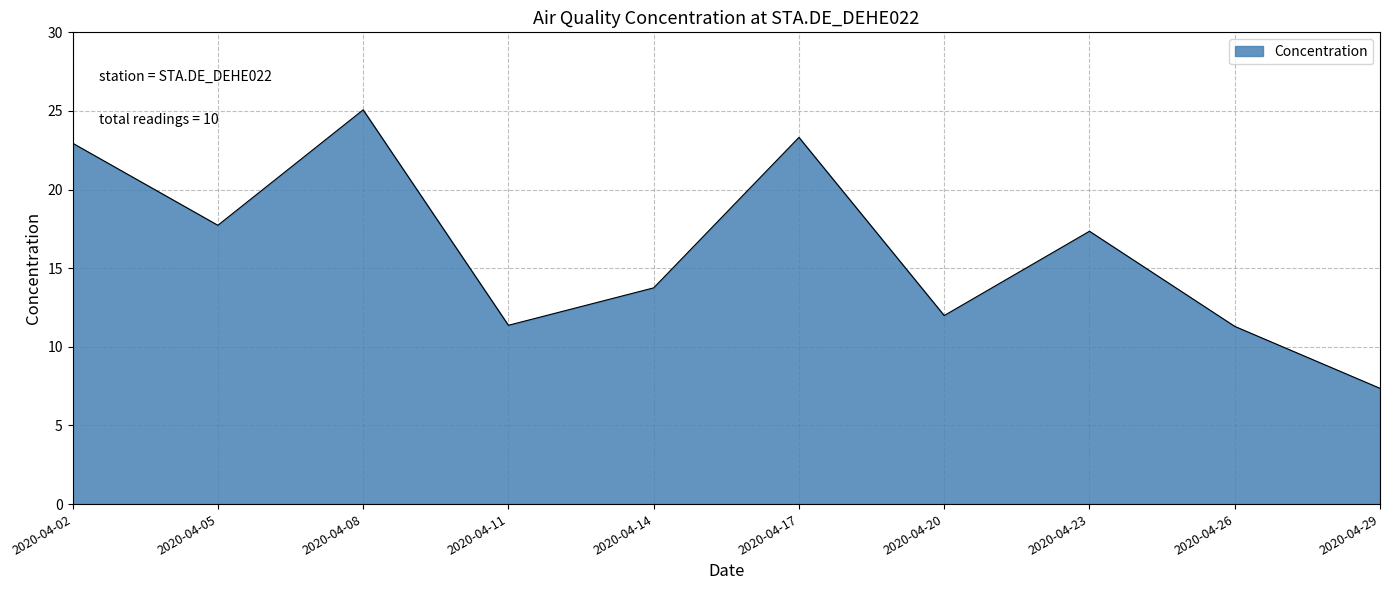

The value at 2020-04-17 is 23.3. True or false?

True